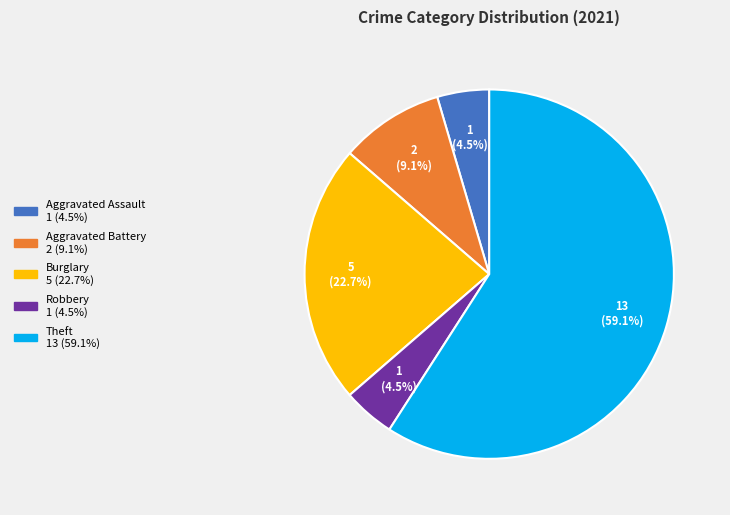

Is there a majority slice in this chart?

Yes